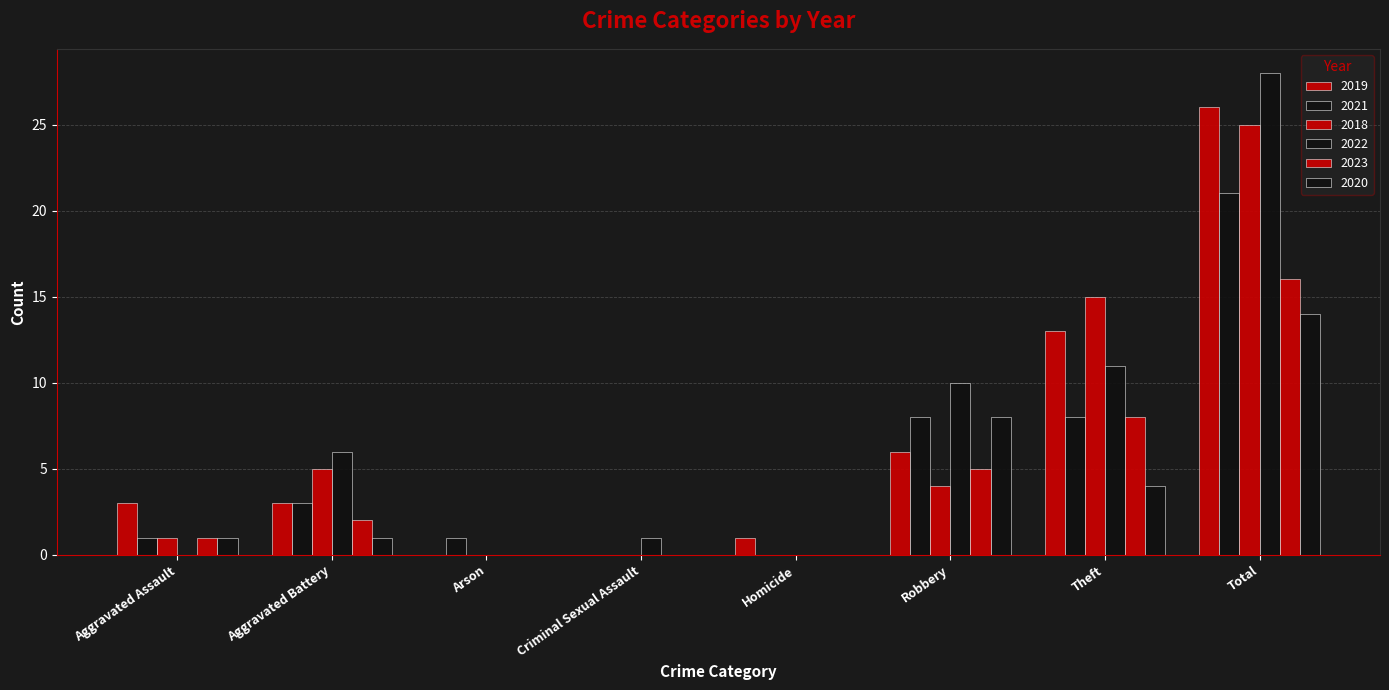

What is the total value across all series at Total?

130